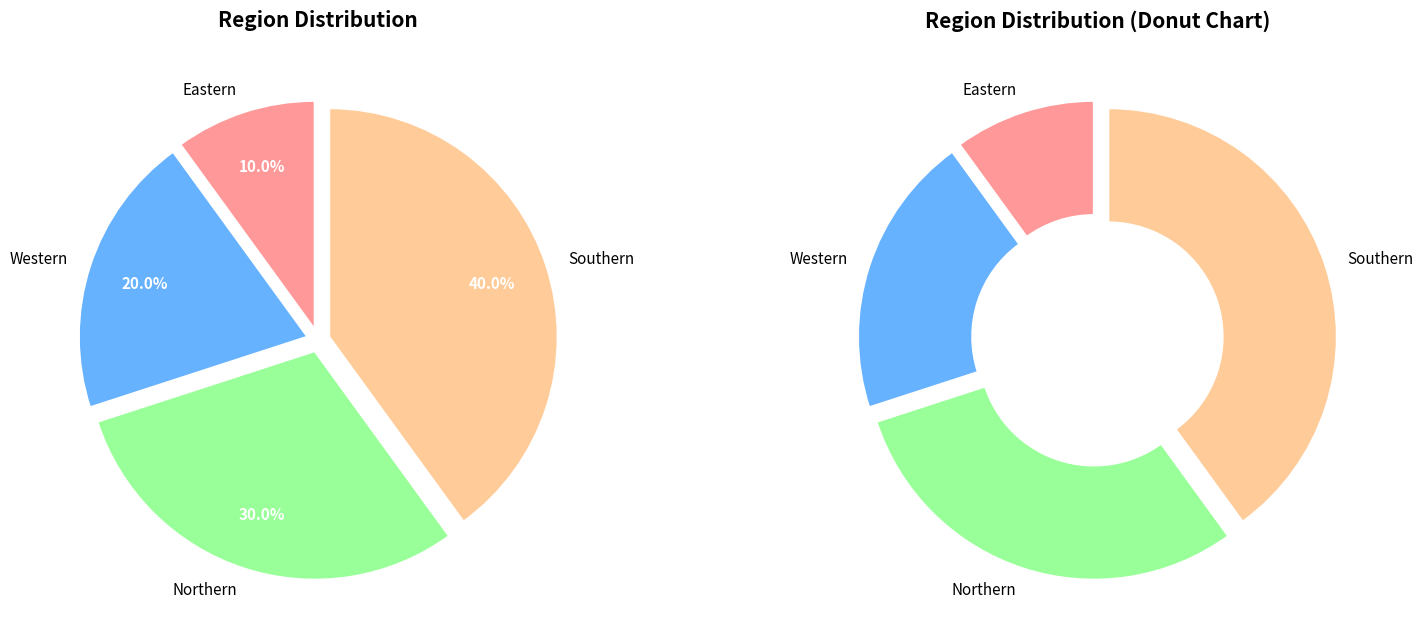

True or false: Southern accounts for 33% of the total.

False